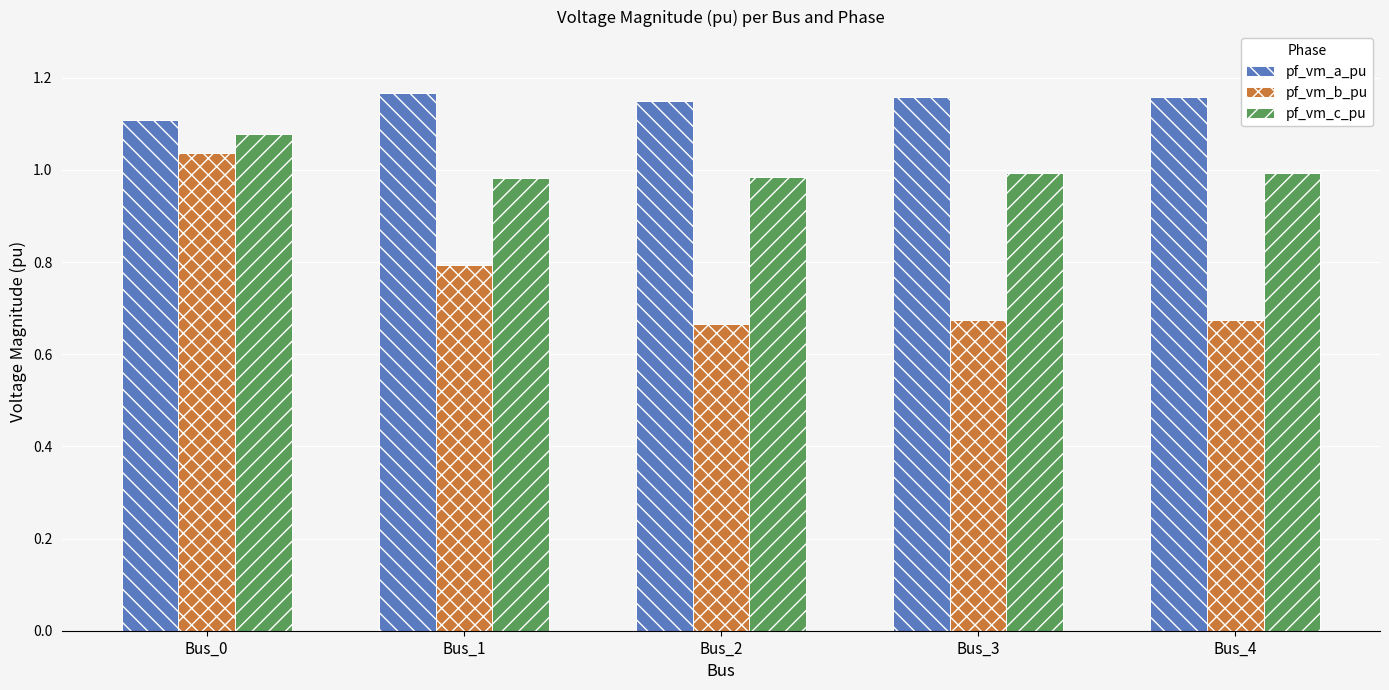

Which series has the largest total across all categories?

pf_vm_a_pu